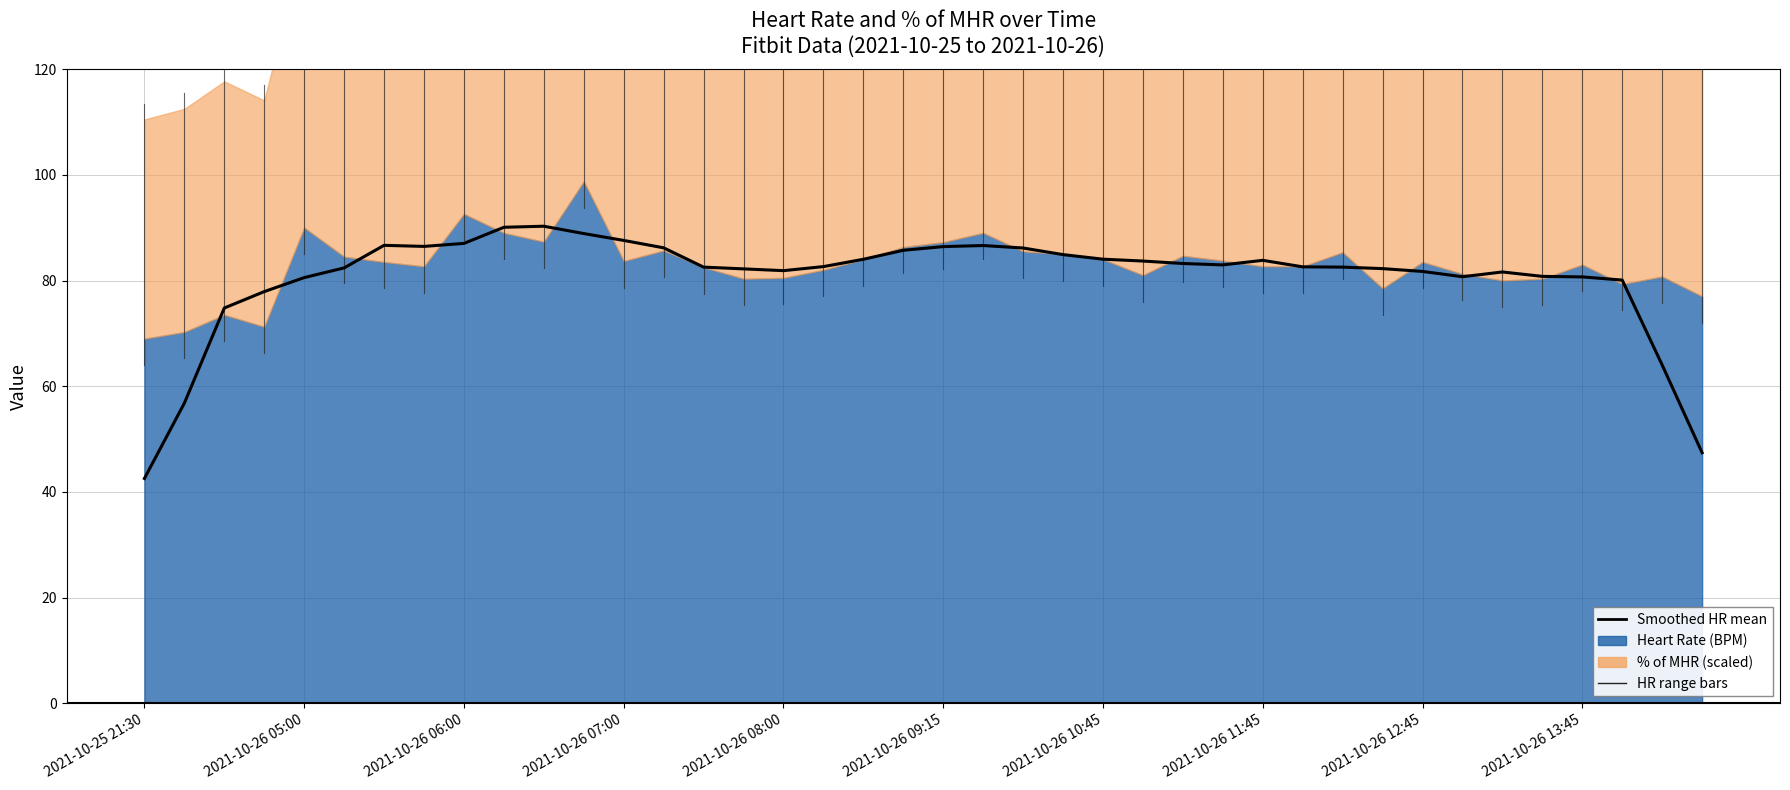

How many interior local valleys (lower than both neighbors) does the data have?

4